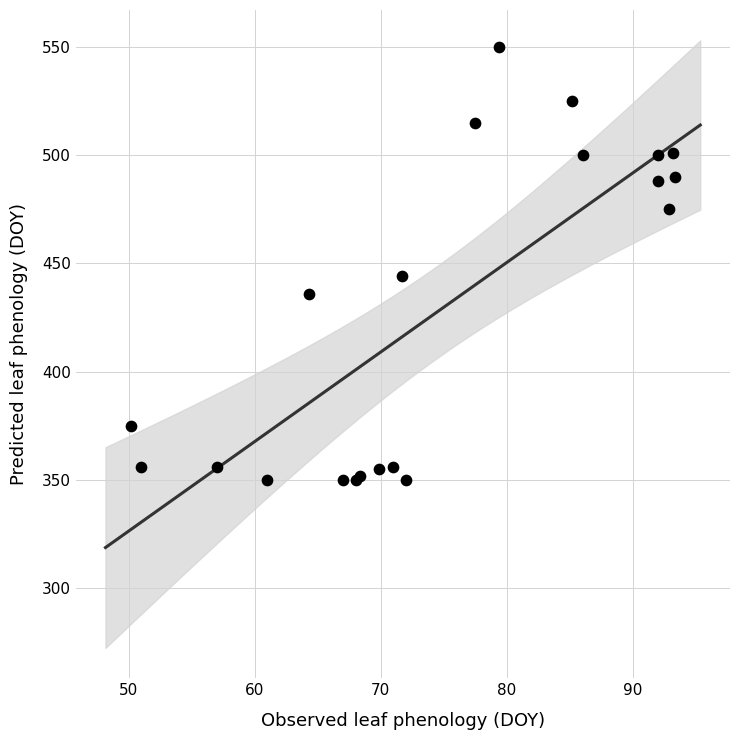

What Y value in the scatter plot is closest to 450?

444.0